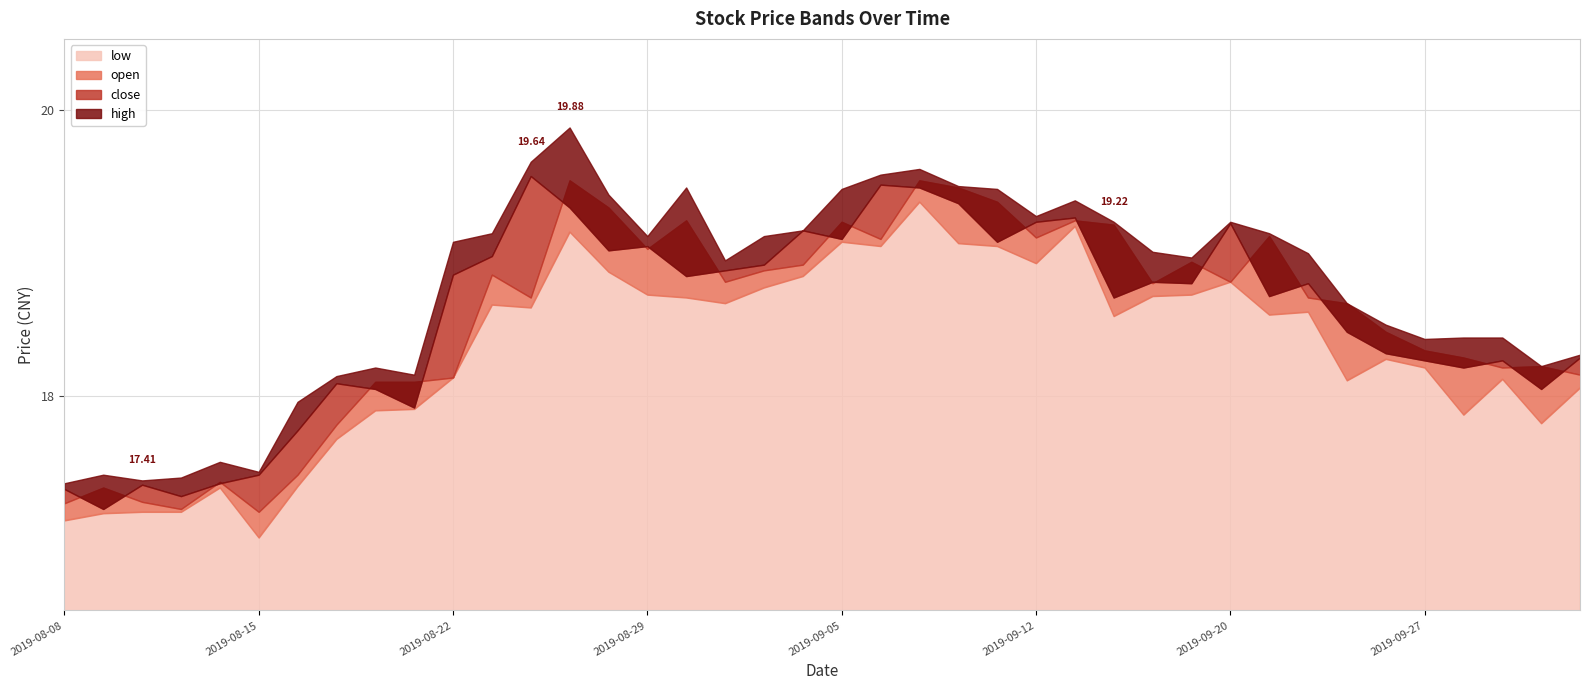

How many lines are shown in the chart?

4